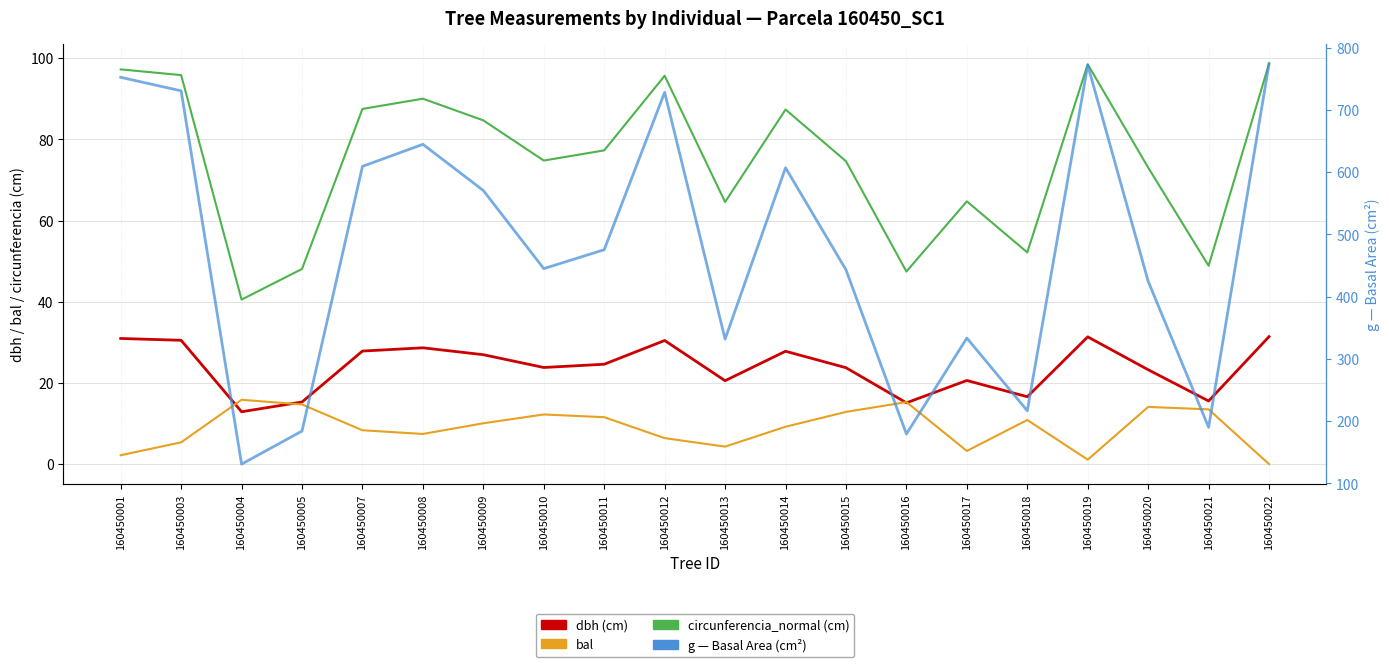

What is the sum of all bal values?

178.6